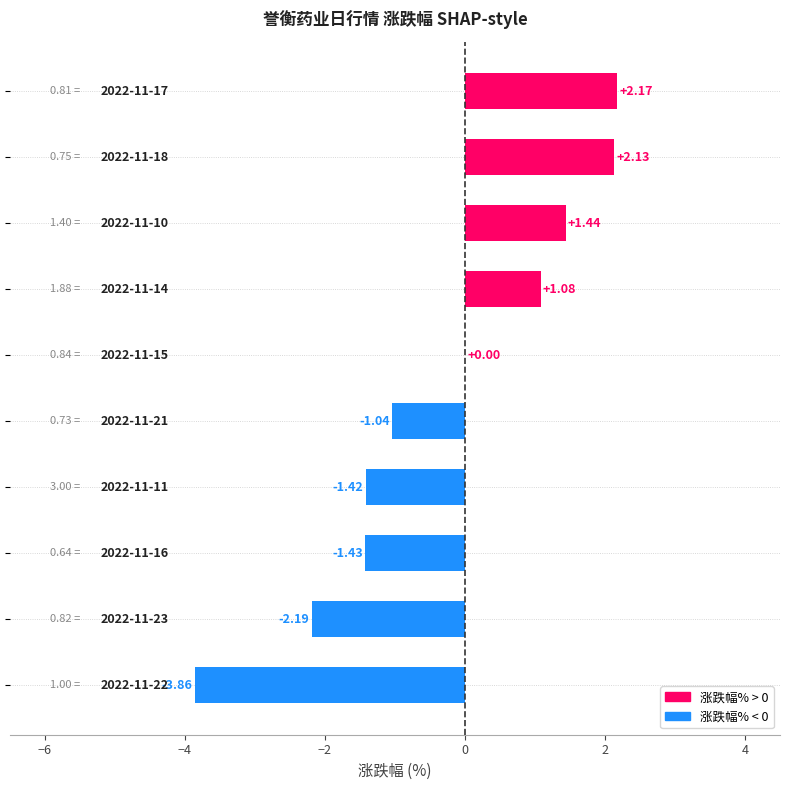

What is the sum of all values?

-3.1